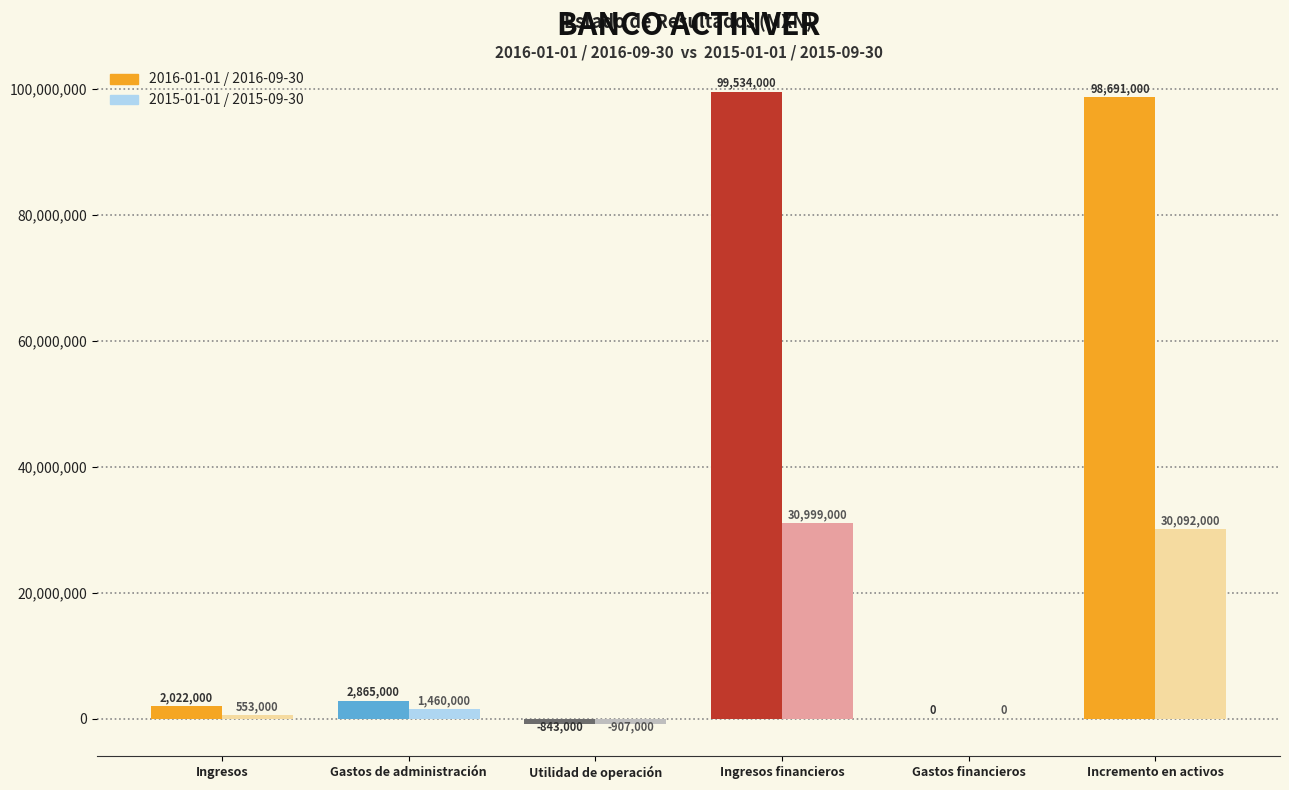

At which category is the sum across all series the highest?

Ingresos financieros